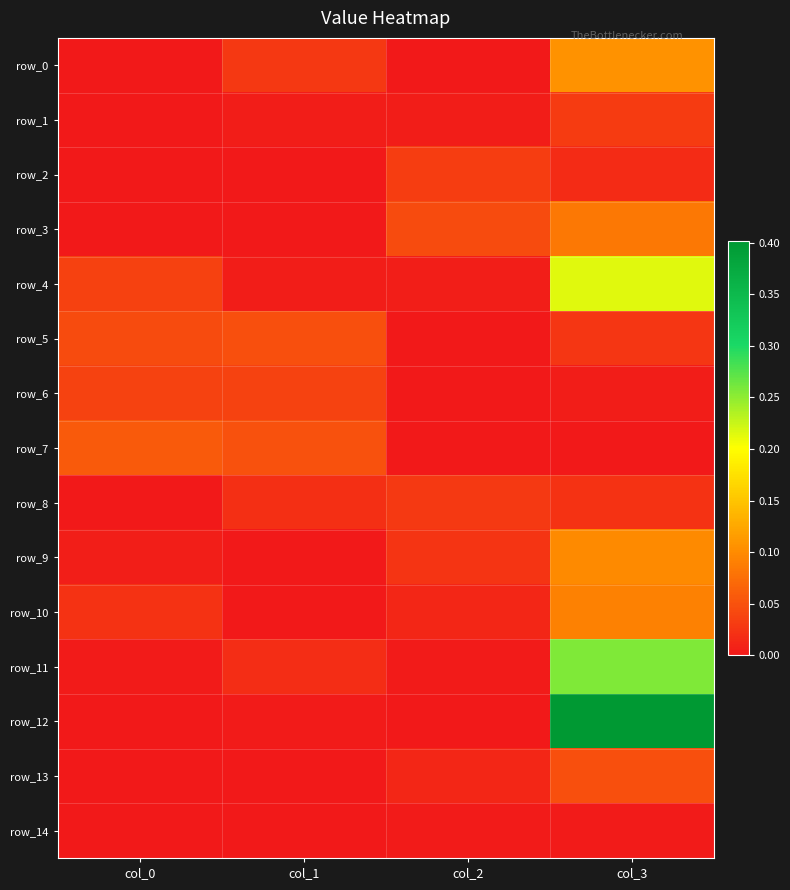

What is the total value across all series at col_2?

0.2